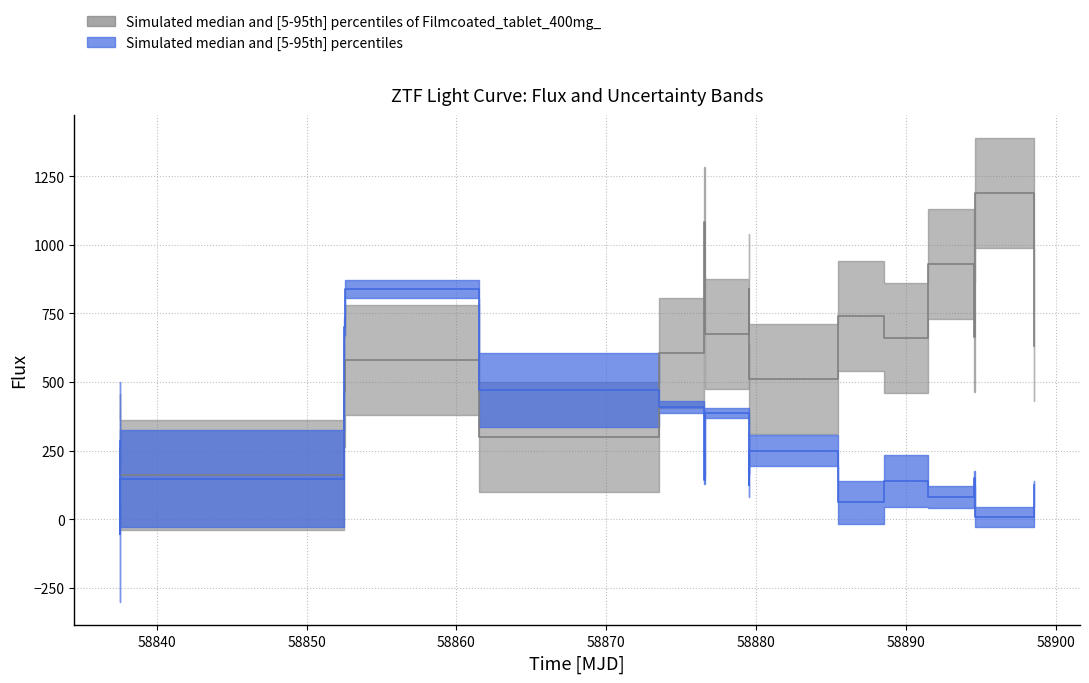

Reading left to right, list all the values displayed in this chart.

flux: 283.6	225.1	-54.7	148.1	701.6	839.0	470.7	409.5	144.5	387.4	123.5	250.0	61.5	138.4	81.4	149.4	9.5	124.6
zp: 180.0	175.0	255.0	160.0	465.0	580.0	300.0	605.0	1085.0	675.0	840.0	510.0	740.0	660.0	930.0	665.0	1190.0	630.0